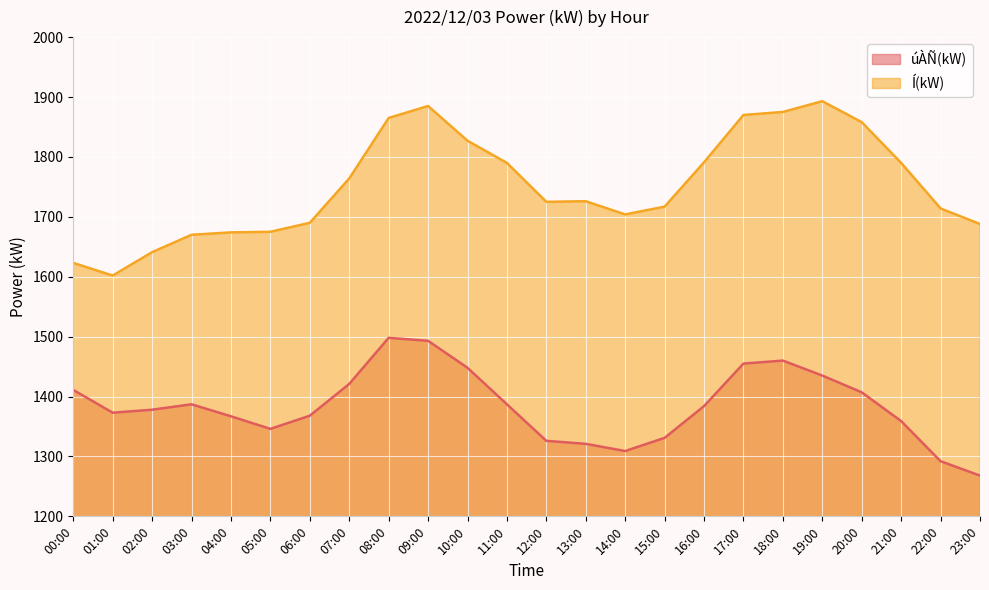

What are all the series names shown in the legend?

úÀÑ(kW), Í(kW)